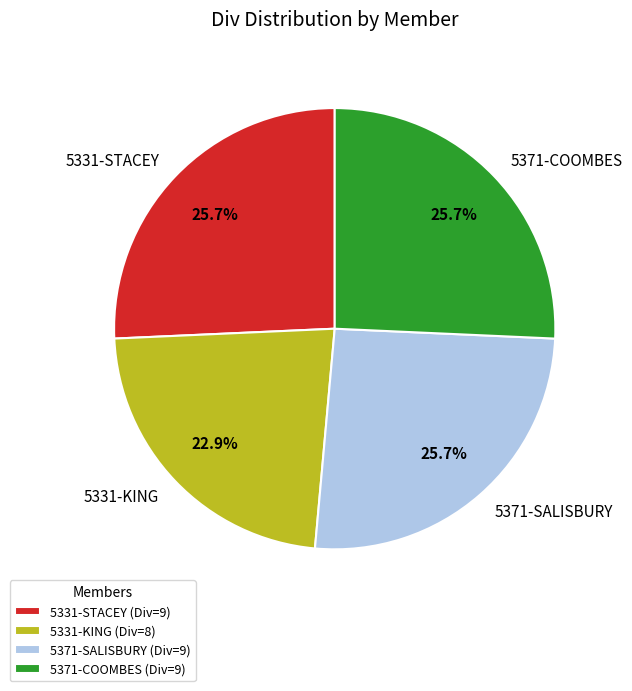

The 5331-KING slice represents 36% of the pie. True or false?

False